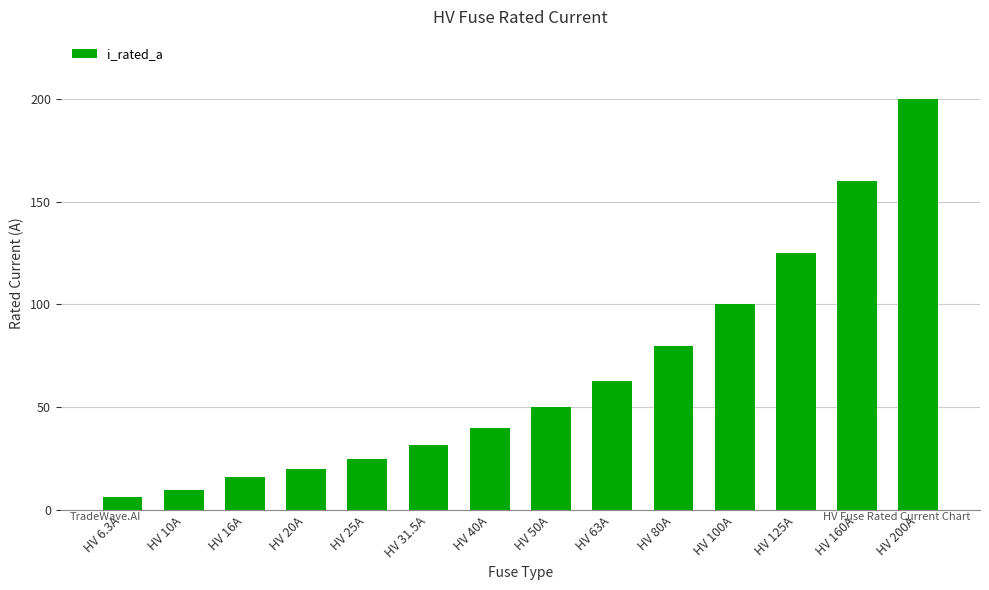

At which category does the chart reach its minimum across all series?

HV 6.3A